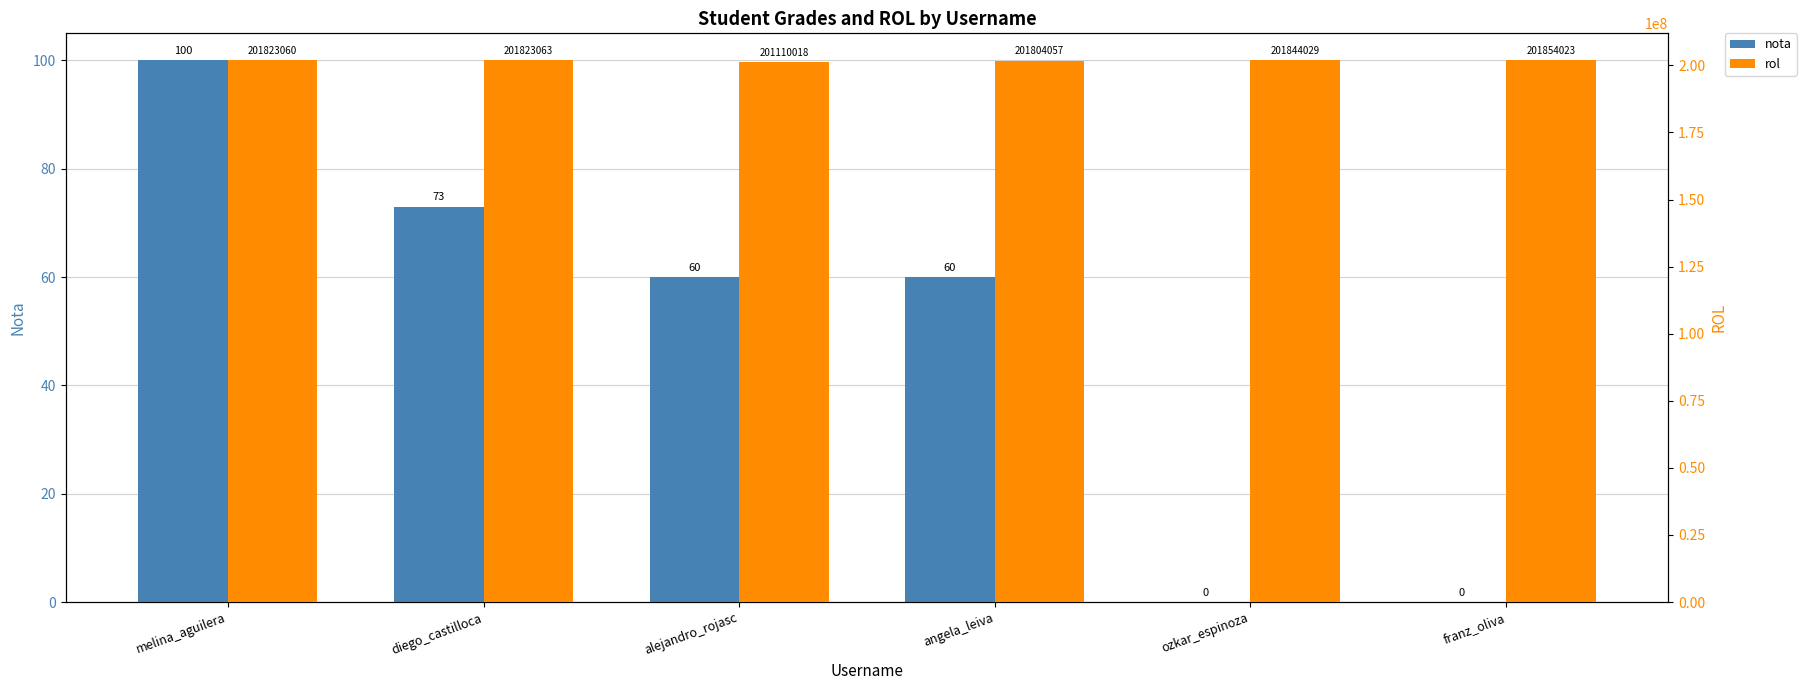

Reading left to right, what are all the values shown in this chart?

nota: 100	73	60	60	0	0
rol: 201823060	201823063	201110018	201804057	201844029	201854023